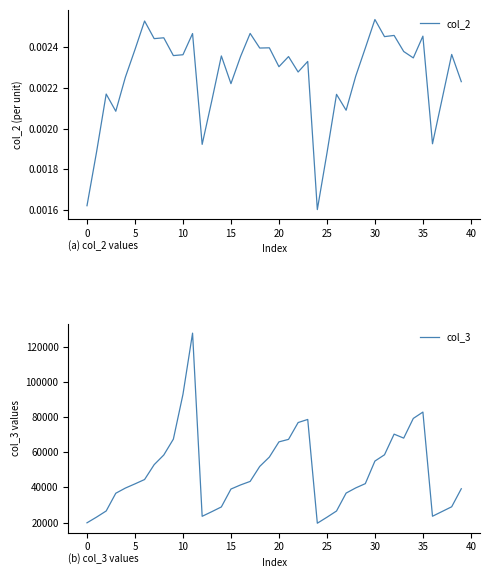

The col_3 series shows 81461.2 at 30. True or false?

False